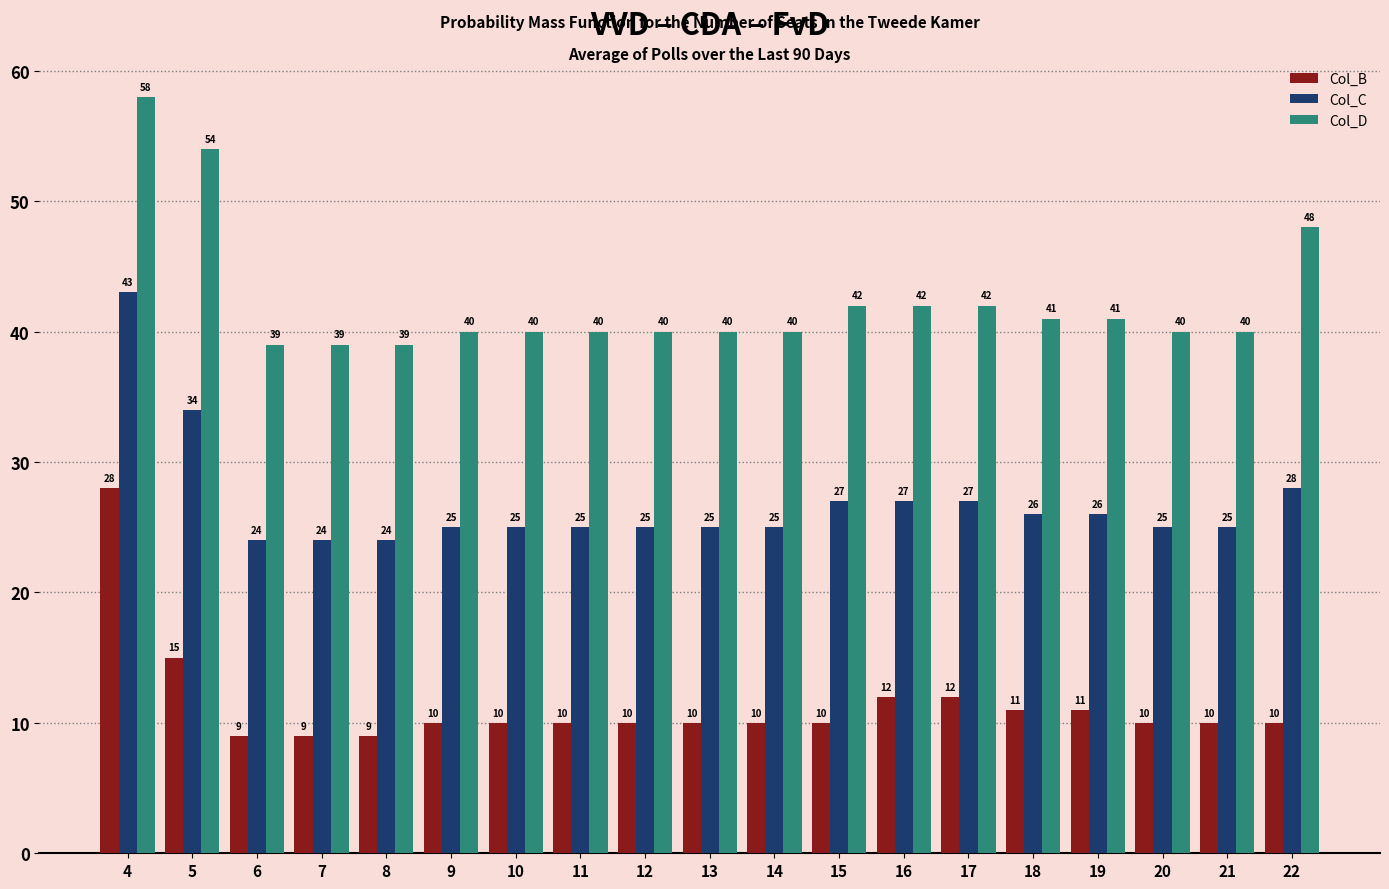

At which label is Col_B closest to 18?

5